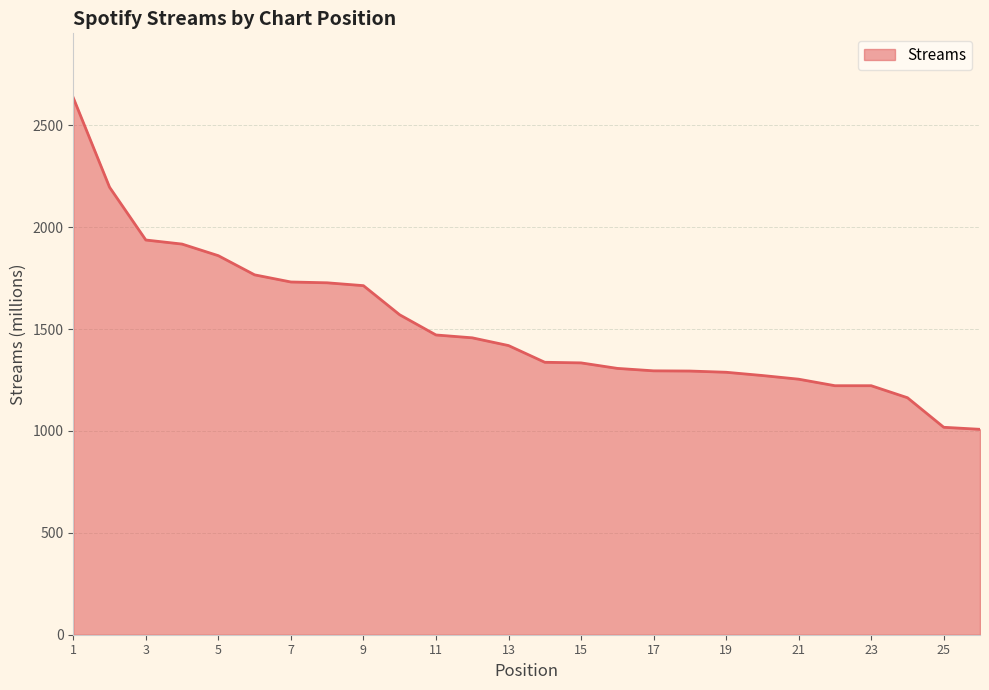

What is the maximum value shown in the chart?

2635